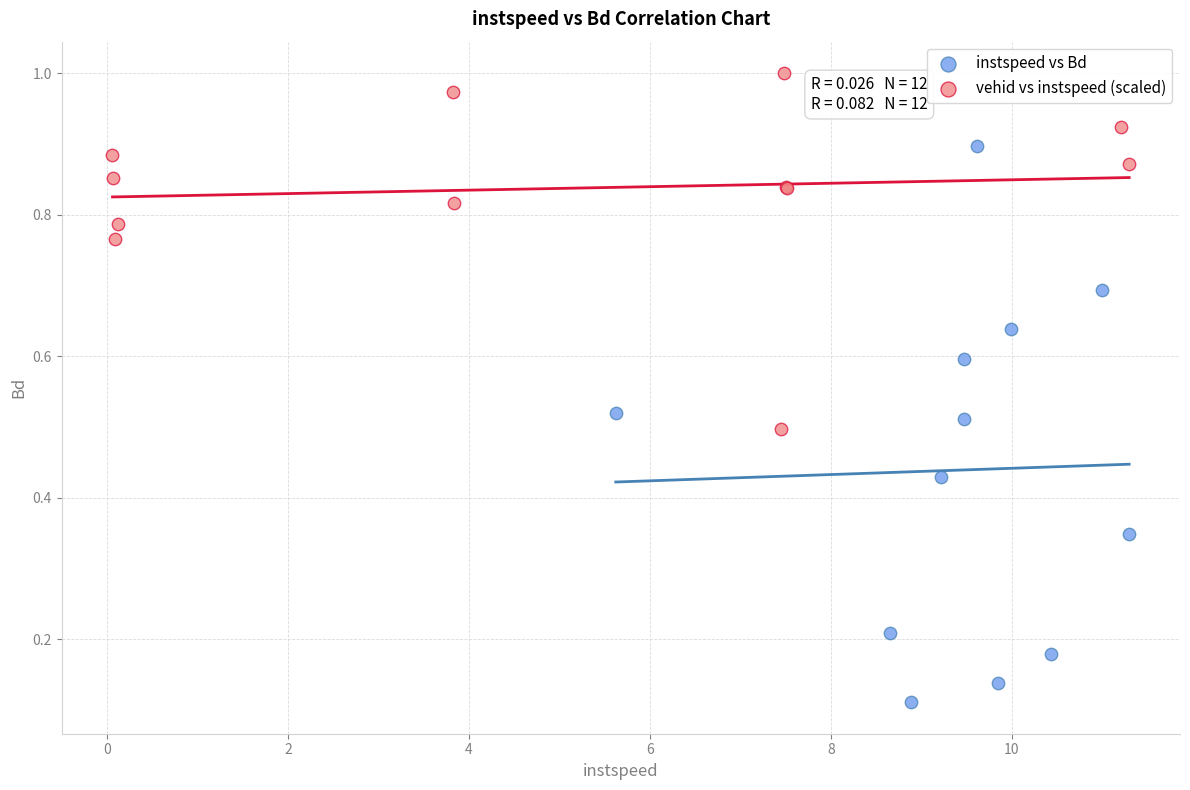

Which series has the largest Y range (max minus min)?

instspeed vs Bd